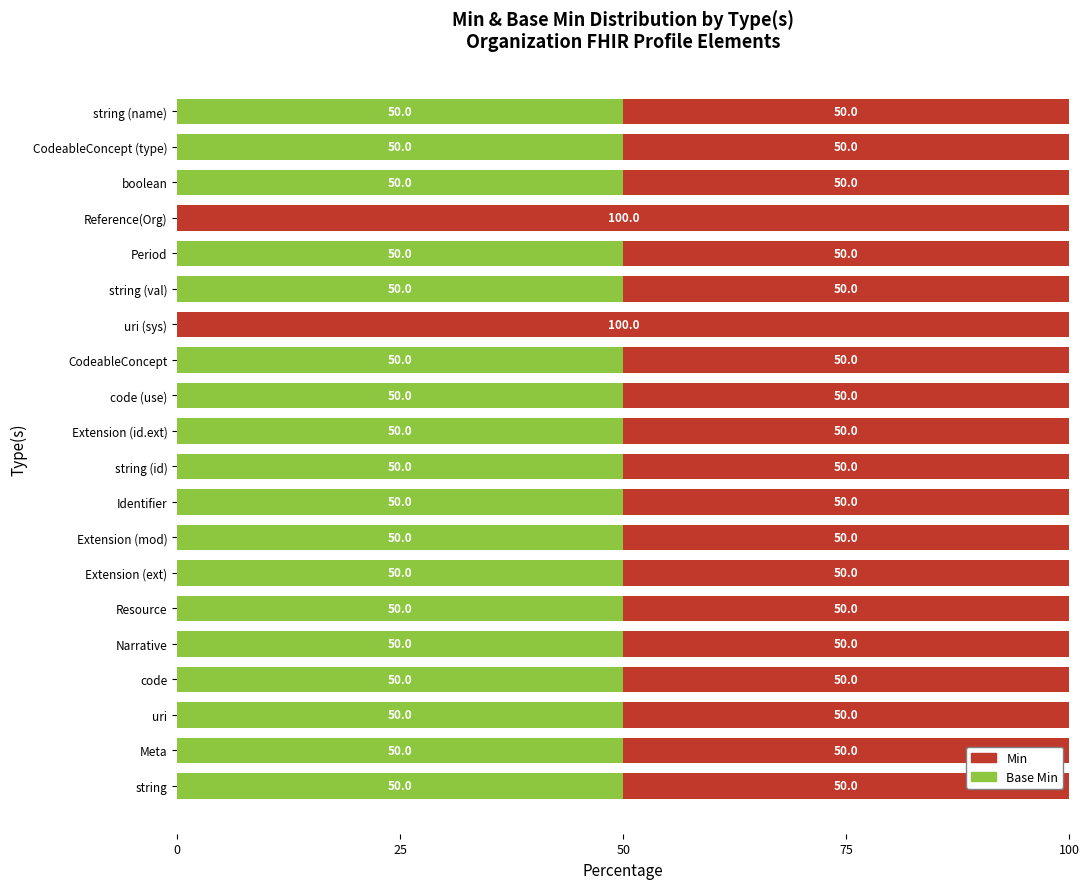

What position from the right is Reference(Org)?

4